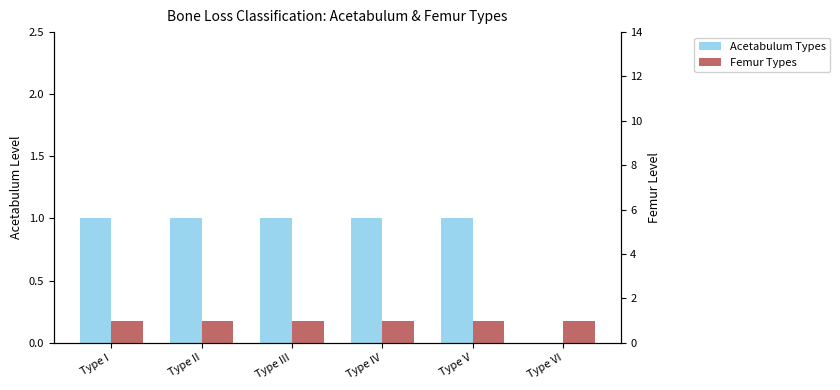

The Femur Types series shows 1 at Type II. True or false?

False